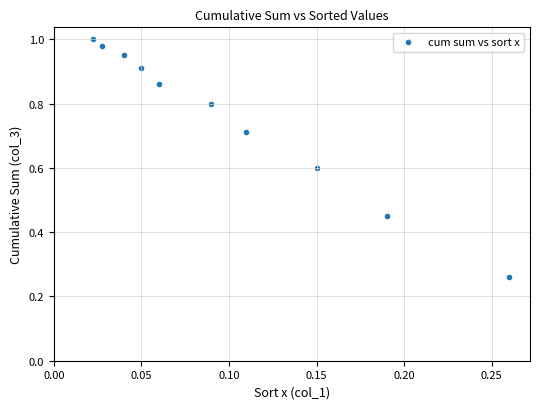

What is the average Y value?

0.8